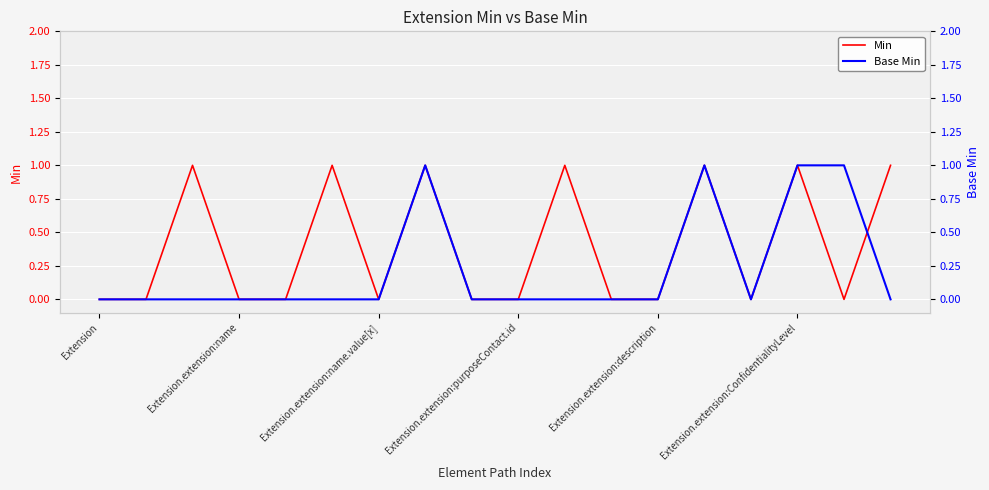

In Base Min, how many points are higher than both neighbors (excluding endpoints)?

2